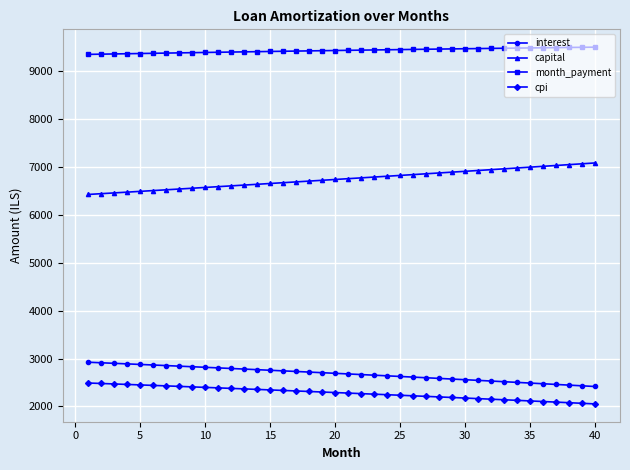

Which series has the largest total across all categories?

month_payment